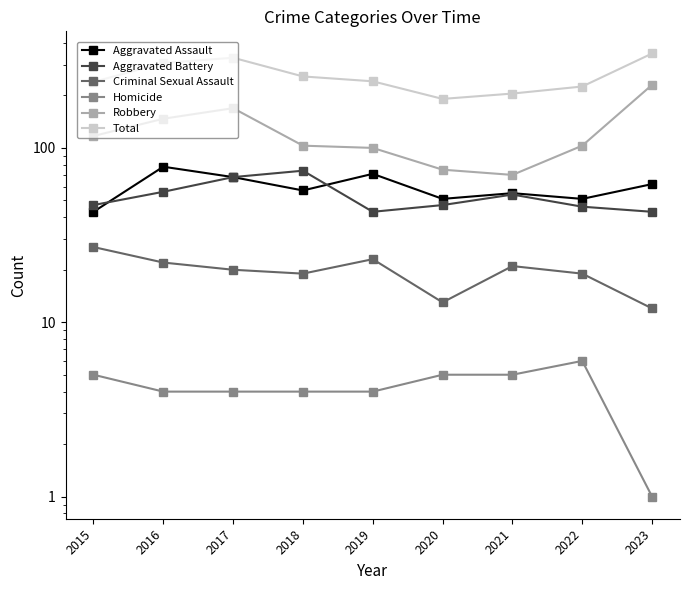

What is the sum of all Robbery values?

1114